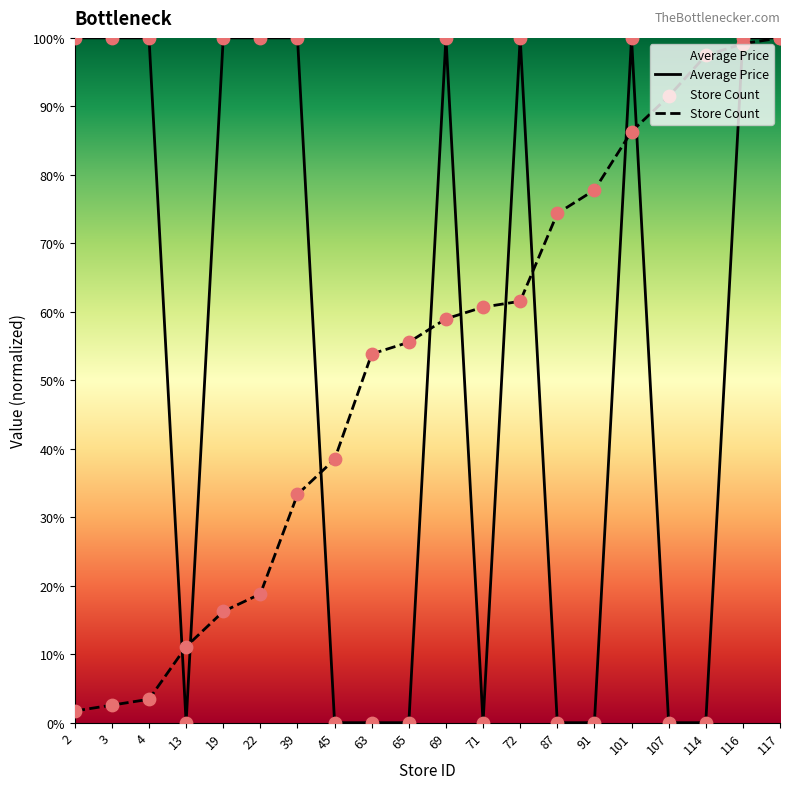

Which series has the largest Y range (max minus min)?

Average Price